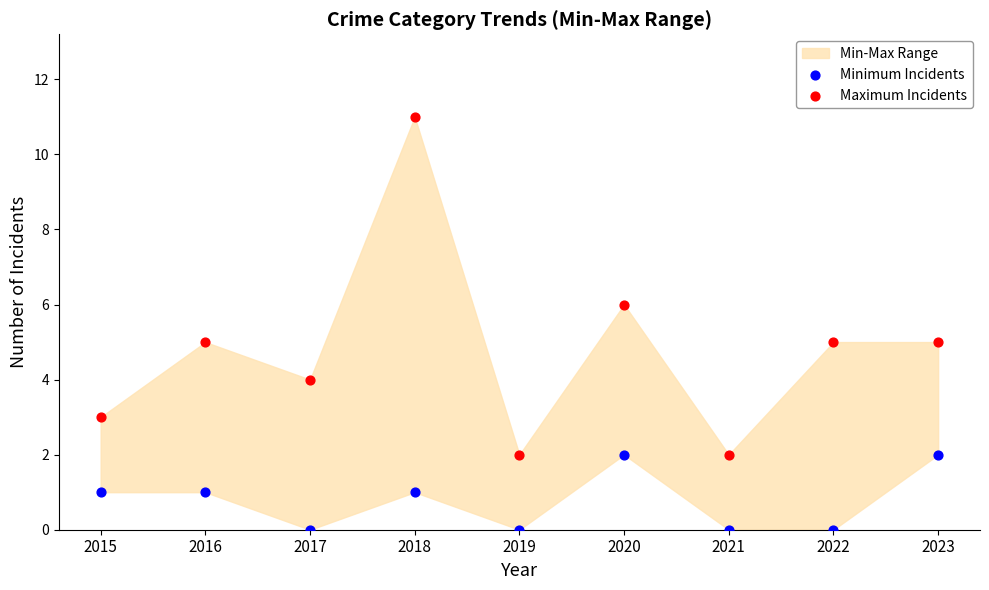

Which series reaches the maximum Y coordinate?

Maximum Incidents